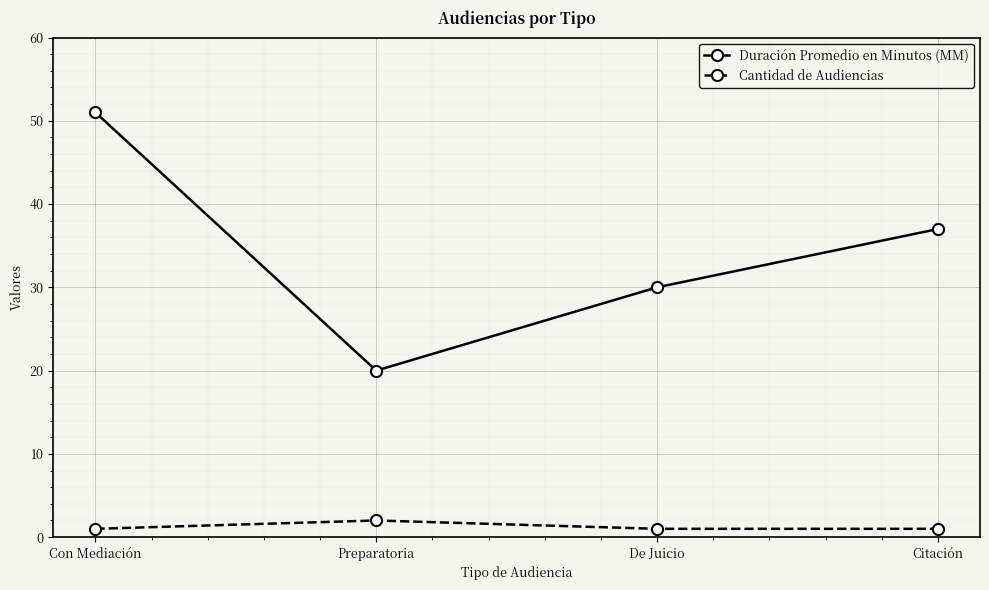

What is the sum of all Duración Promedio en Minutos (MM) values?

138